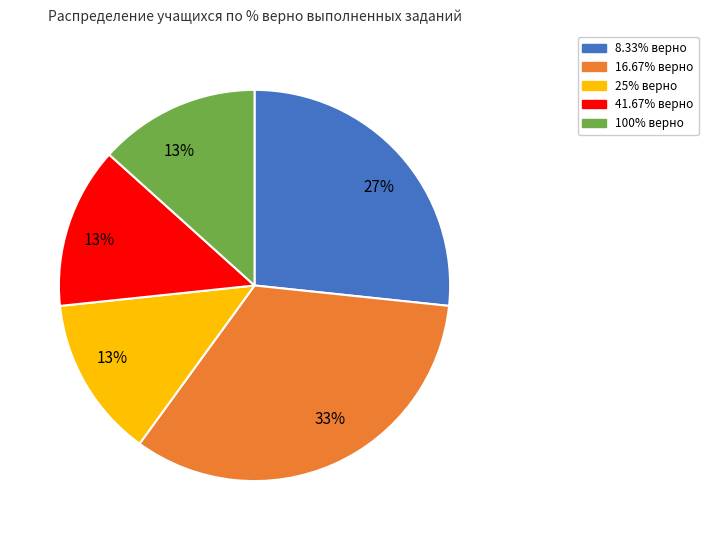

Does any single category account for the majority?

No